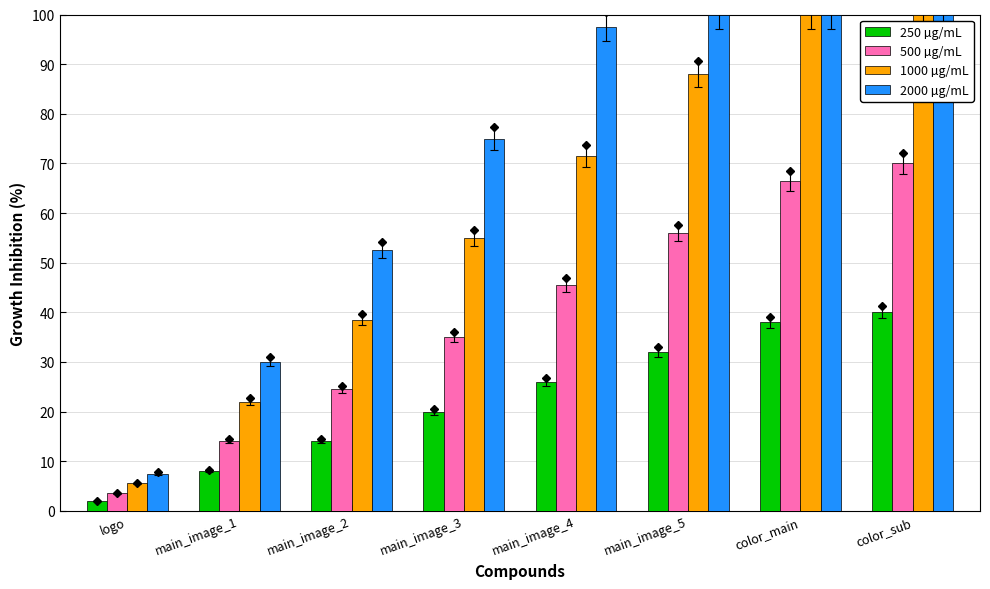

Rank the series by their maximum value, from lowest to highest.

250 µg/mL, 500 µg/mL, 1000 µg/mL, 2000 µg/mL